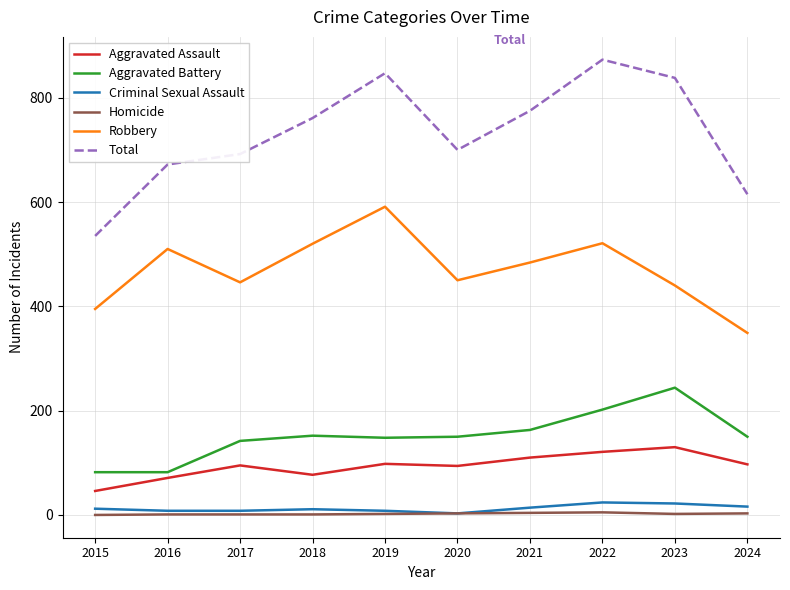

True or false: Criminal Sexual Assault has a value of 3 at 2020.

True